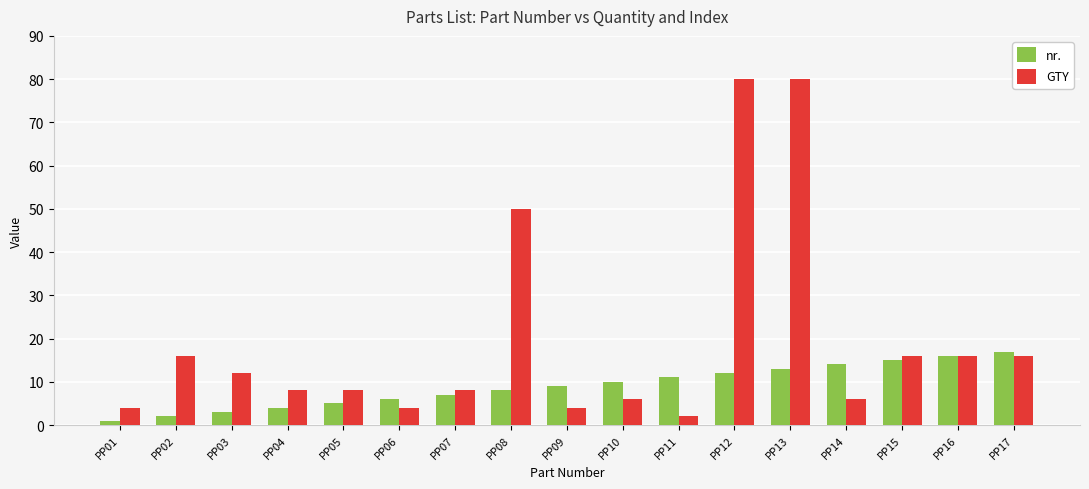

How many bars are there in total?

34